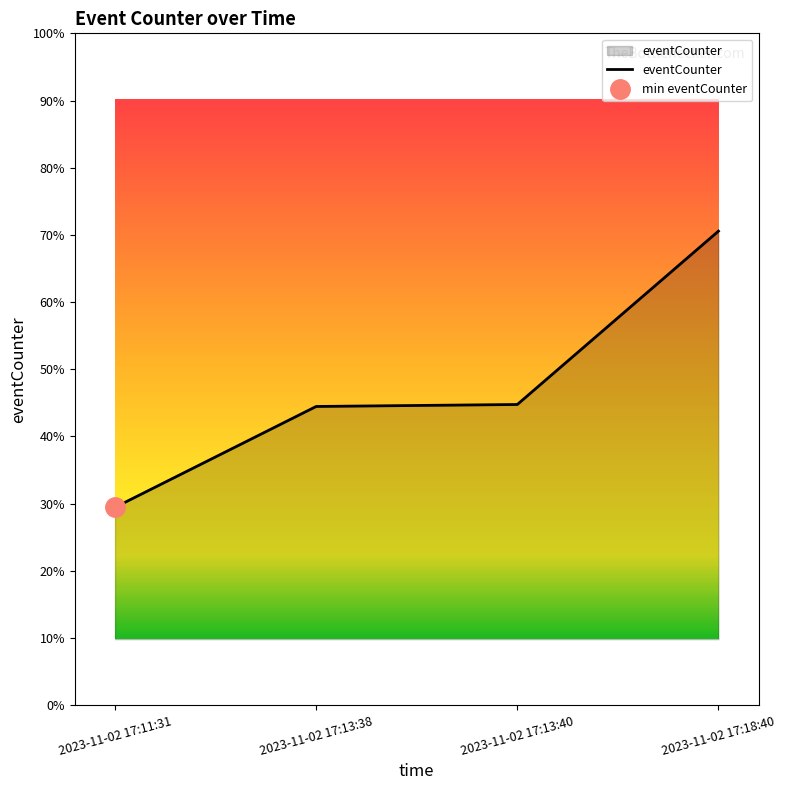

Rank the categories by value from highest to lowest.

2023-11-02 17:18:40, 2023-11-02 17:13:40, 2023-11-02 17:13:38, 2023-11-02 17:11:31